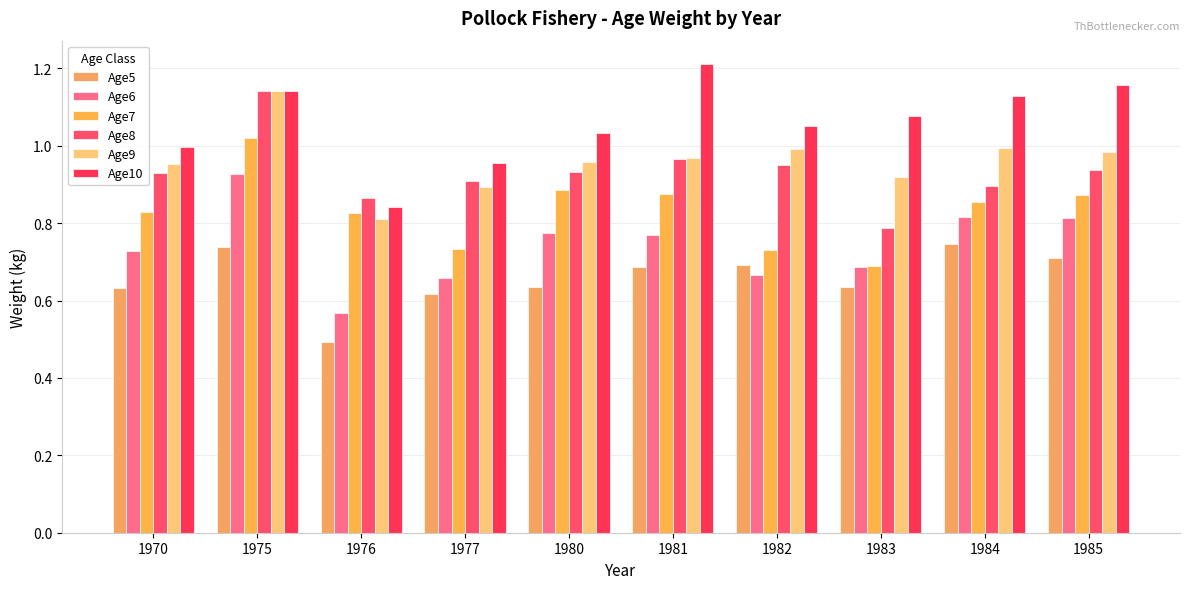

What is the difference between the Age7 values at 1983 and 1970?

0.1